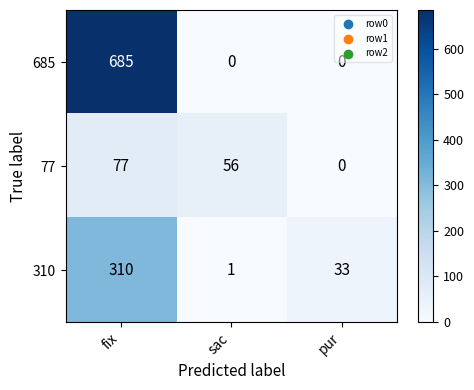

What is the difference between the highest and lowest values at sac?

56